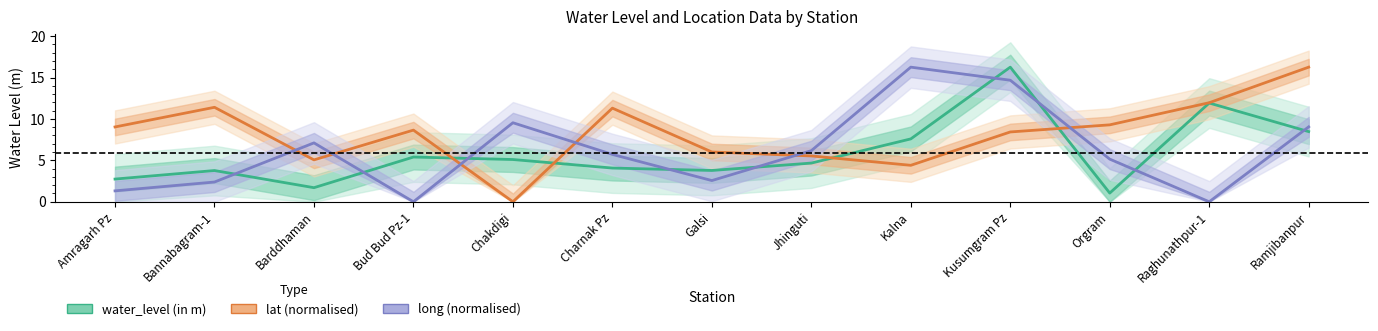

At which label is long (normalised) closest to 8?

Barddhaman